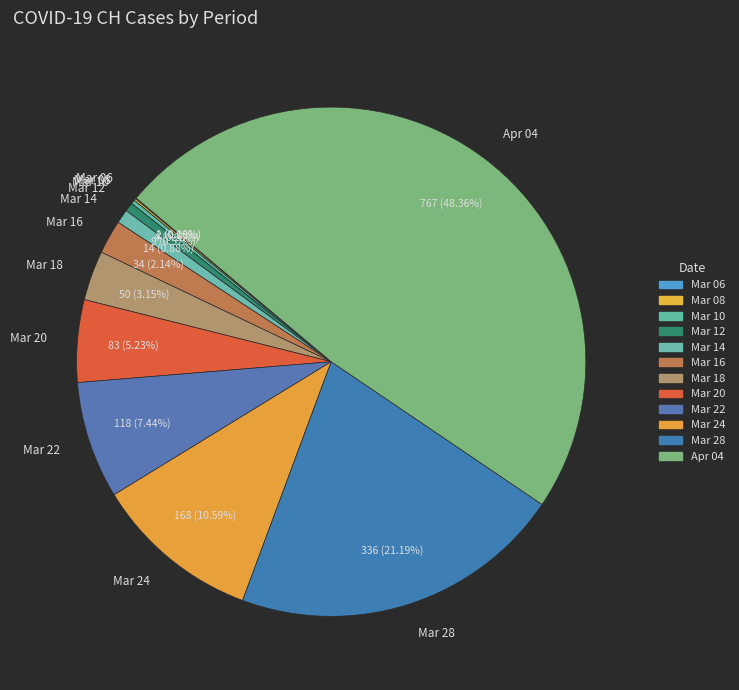

Is there any slice that represents more than half of the pie?

No